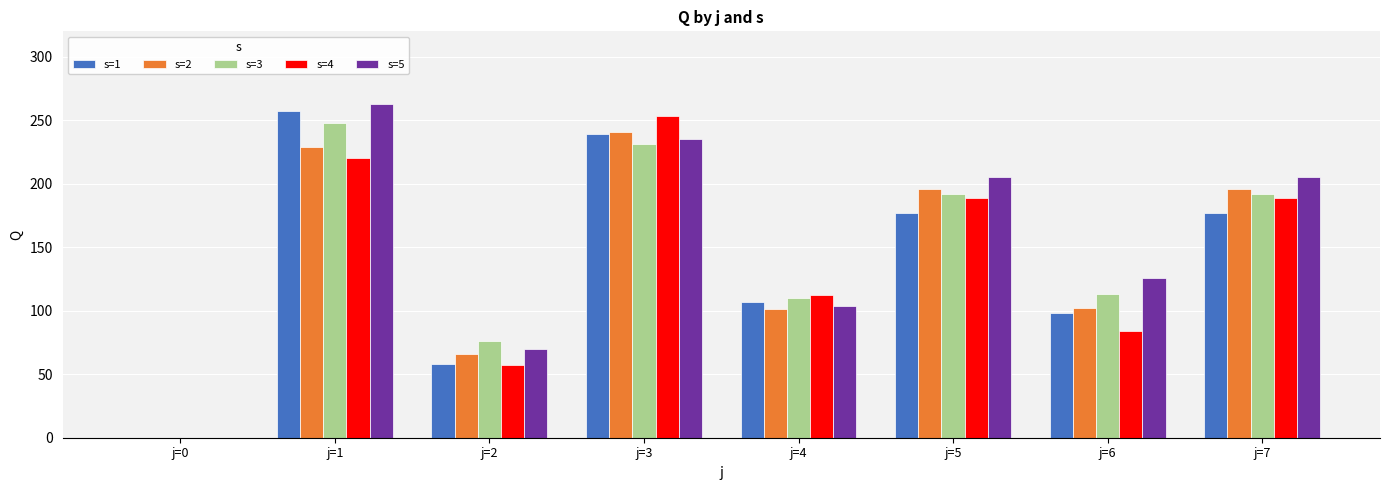

True or false: s=4 has a value of 112 at j=4.

True